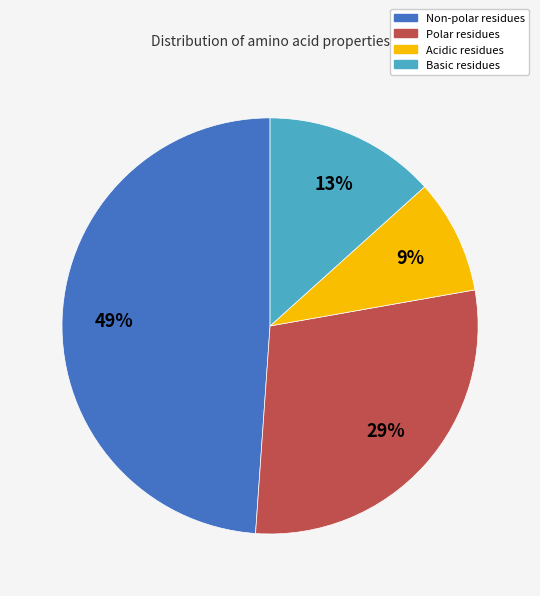

To the nearest percent, what is the difference between the largest and smallest slice percentages?

40%